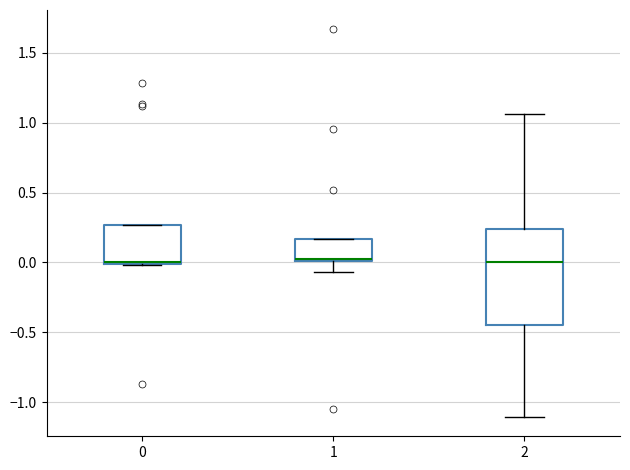

Comparing the boxes themselves (not the whiskers), which one is the tallest?

2